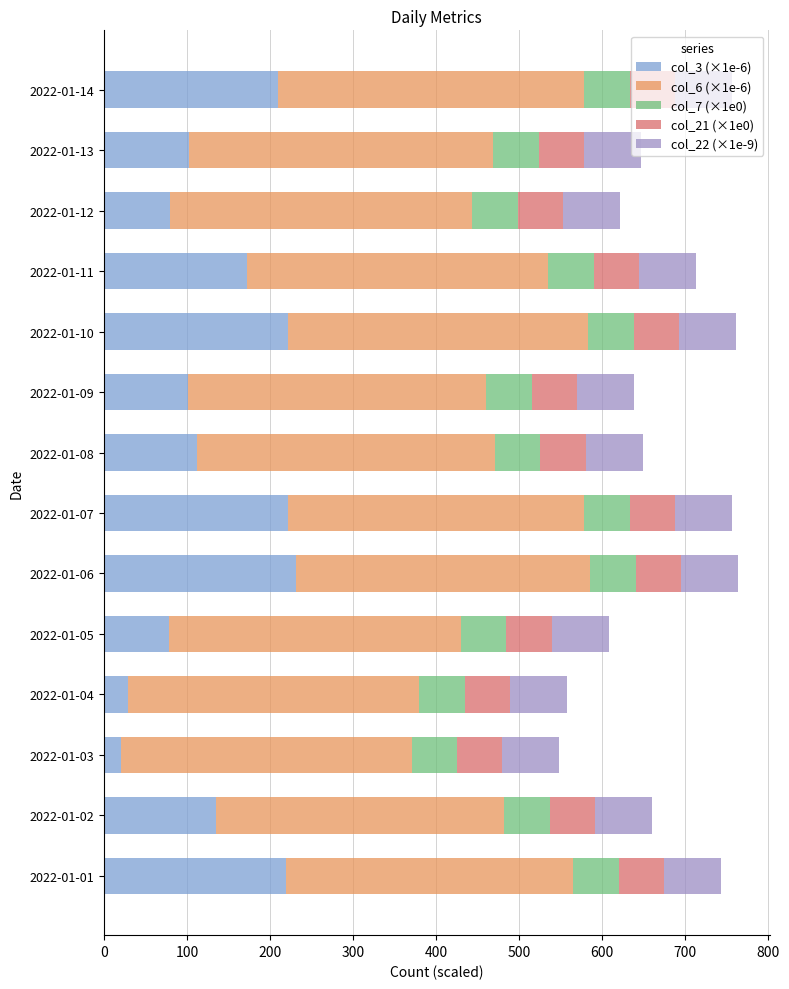

What is the difference between the maximum and minimum values in the col_3 (×1e-6) series?

211.0